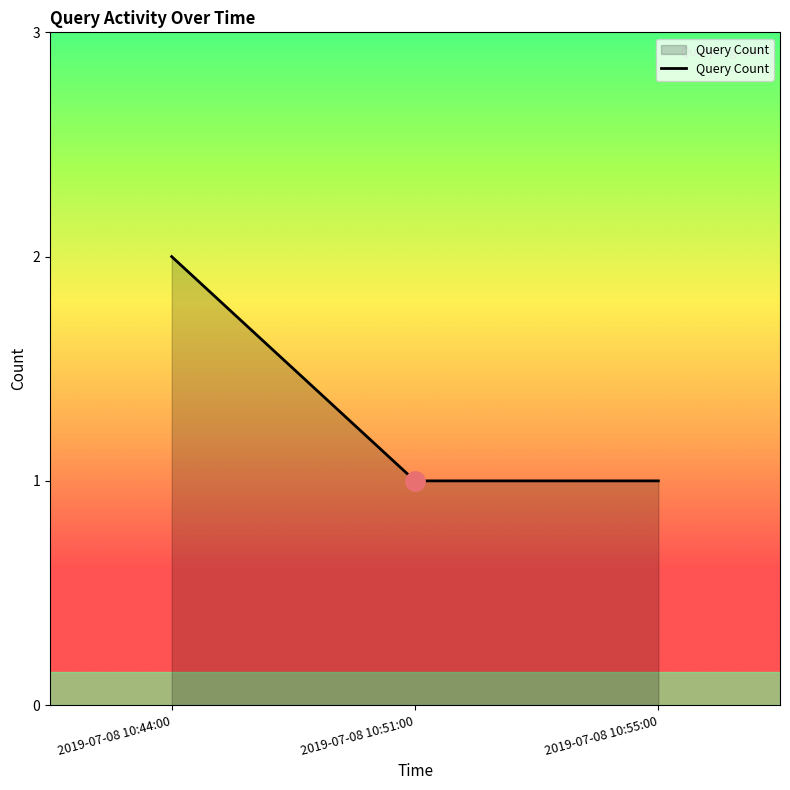

What is the sum of all values?

4